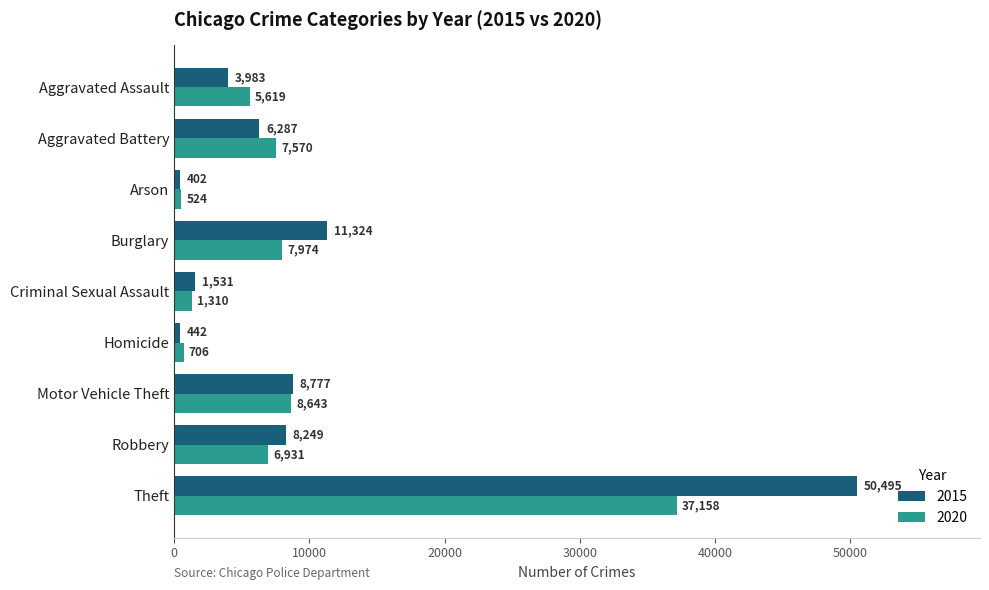

Is it true that 2020 equals 706 at Homicide?

True